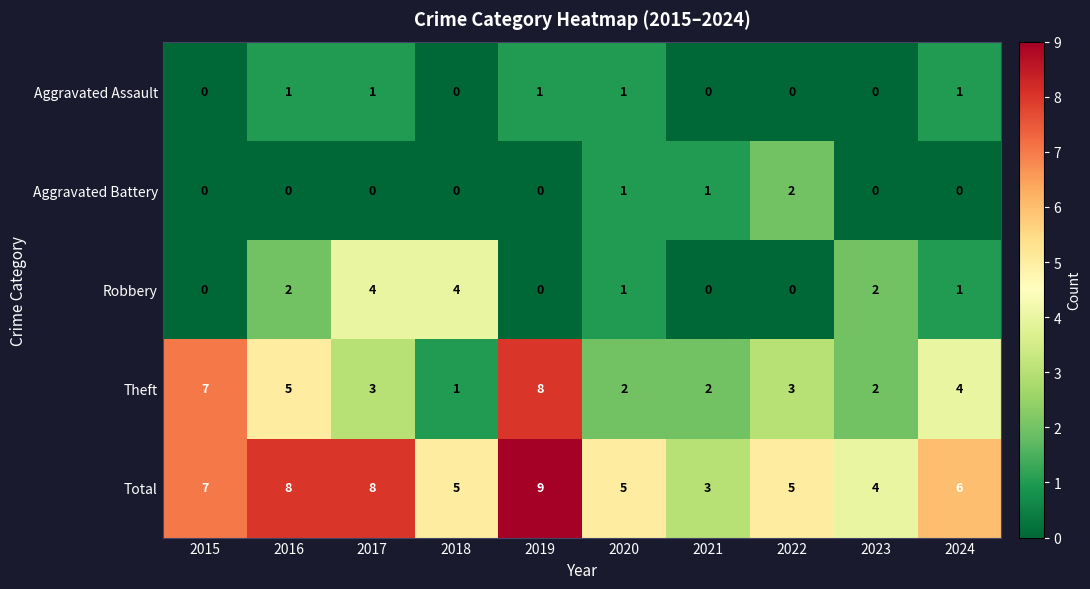

What is the spread (max minus min) of values at 2020?

4